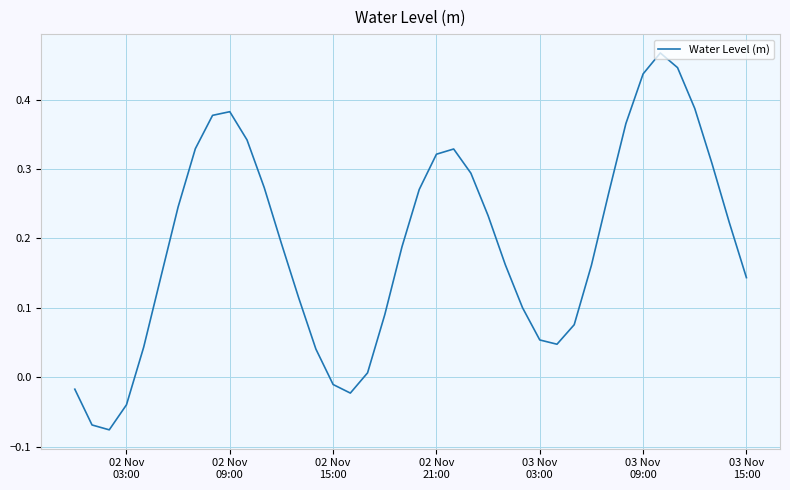

How many positive values are there?

34